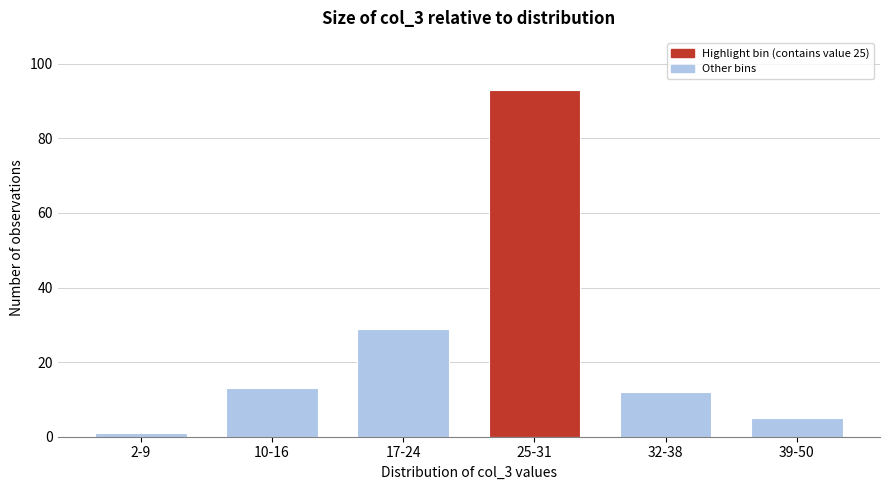

Reading right to left, list all the values displayed in this chart.

5	12	93	29	13	1